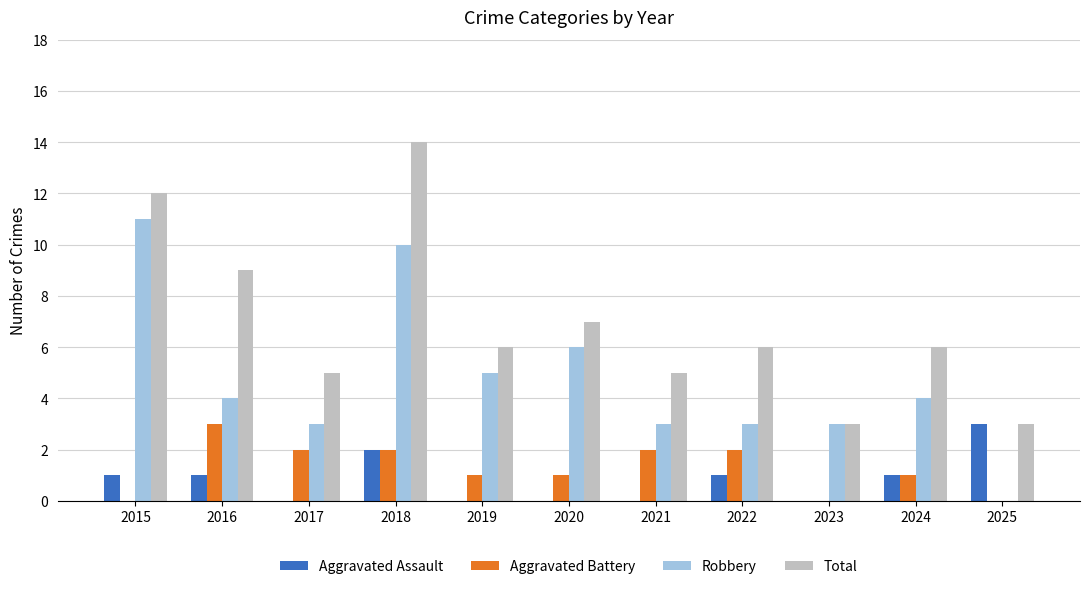

What is the total value across all series at 2016?

17